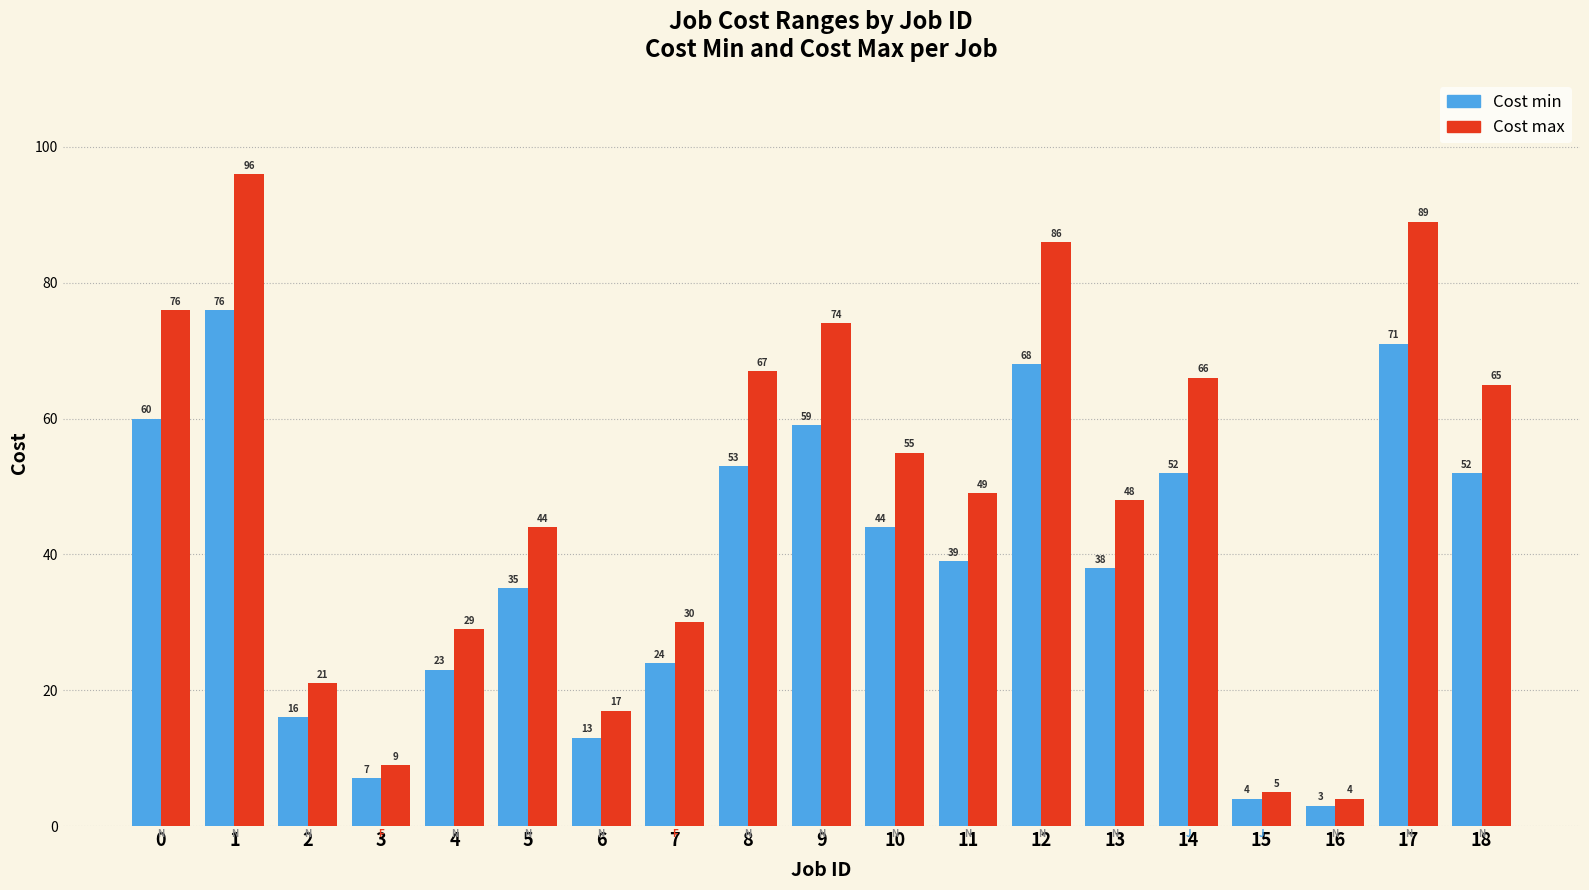

Reading right to left, transcribe all the data shown in this chart.

Cost min: 52	71	3	4	52	38	68	39	44	59	53	24	13	35	23	7	16	76	60
Cost max: 65	89	4	5	66	48	86	49	55	74	67	30	17	44	29	9	21	96	76